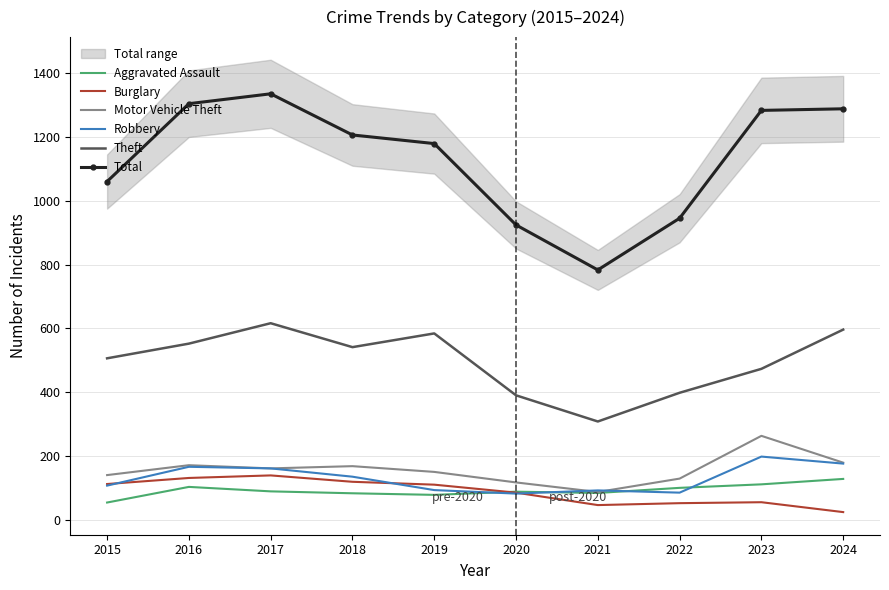

True or false: Total and Theft intersect in this chart.

False